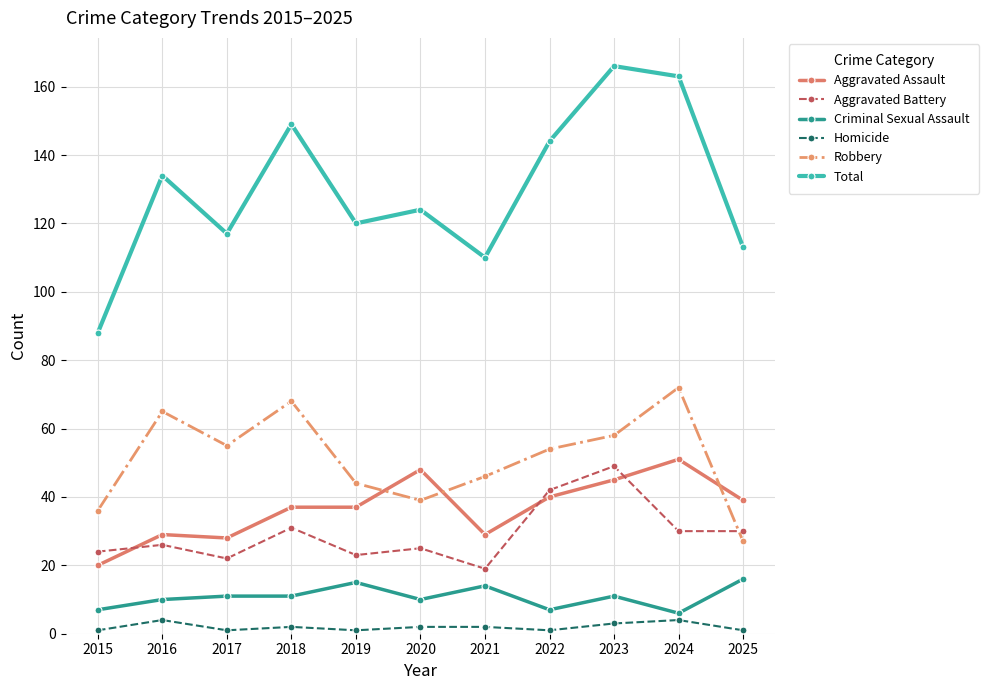

What value does the Aggravated Assault series have at 2016, to the nearest 5?

30